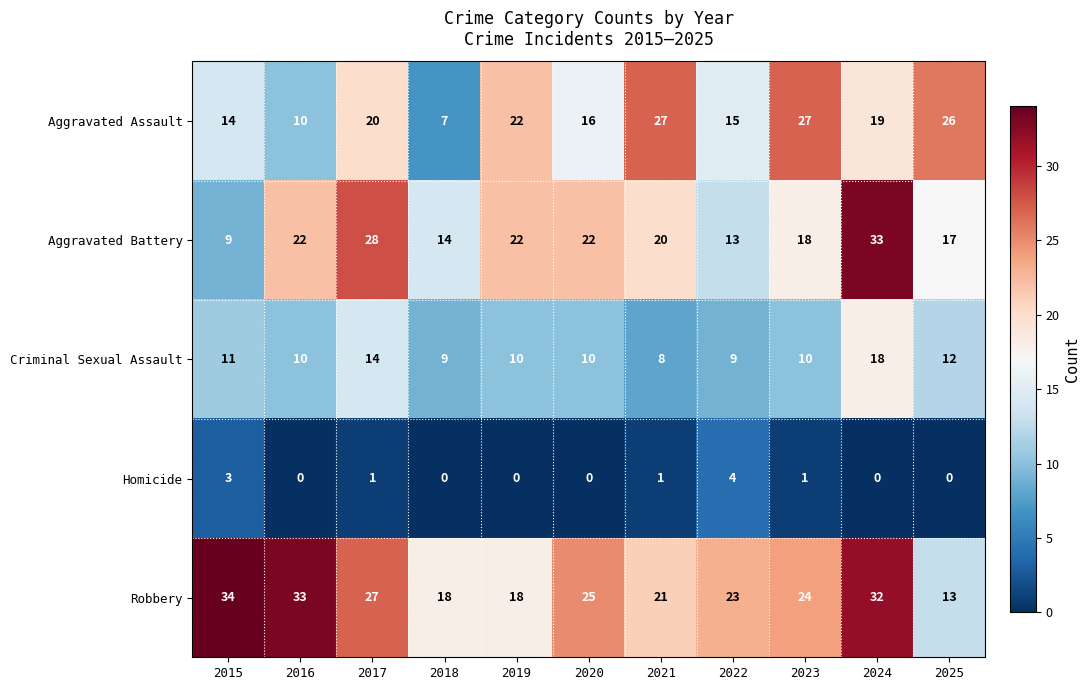

True or false: Aggravated Battery has a value of 22 at 2016.

True